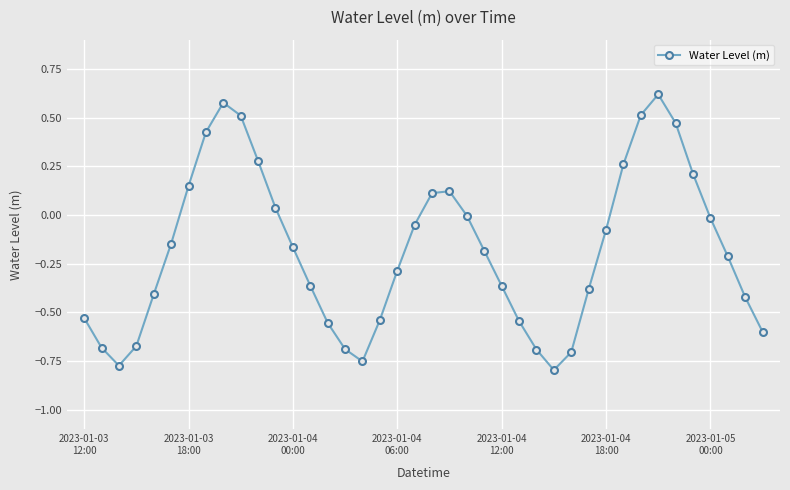

What is the difference between the maximum and minimum values?

1.4